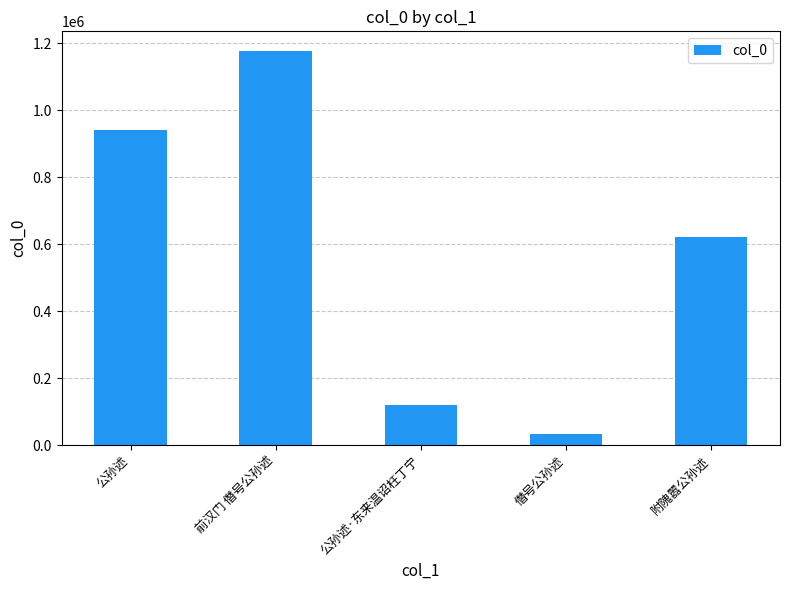

What is the ratio of the value at 僭号公孙述 to the value at 公孙述·东来温诏枉丁宁?

0.3